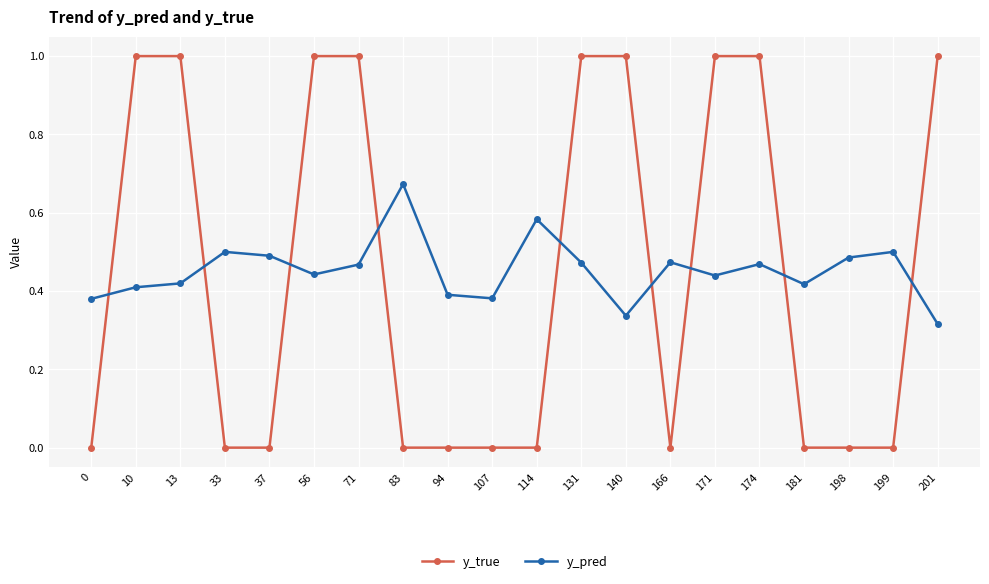

Which series has the widest spread of values?

y_true